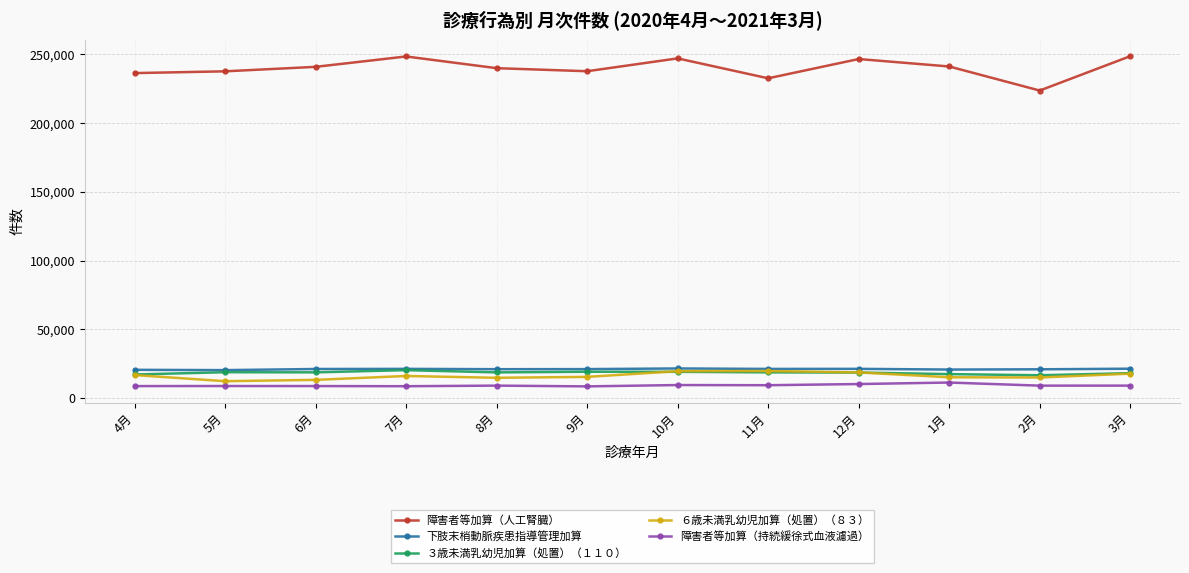

Which series has the largest range (max minus min)?

障害者等加算（人工腎臓）